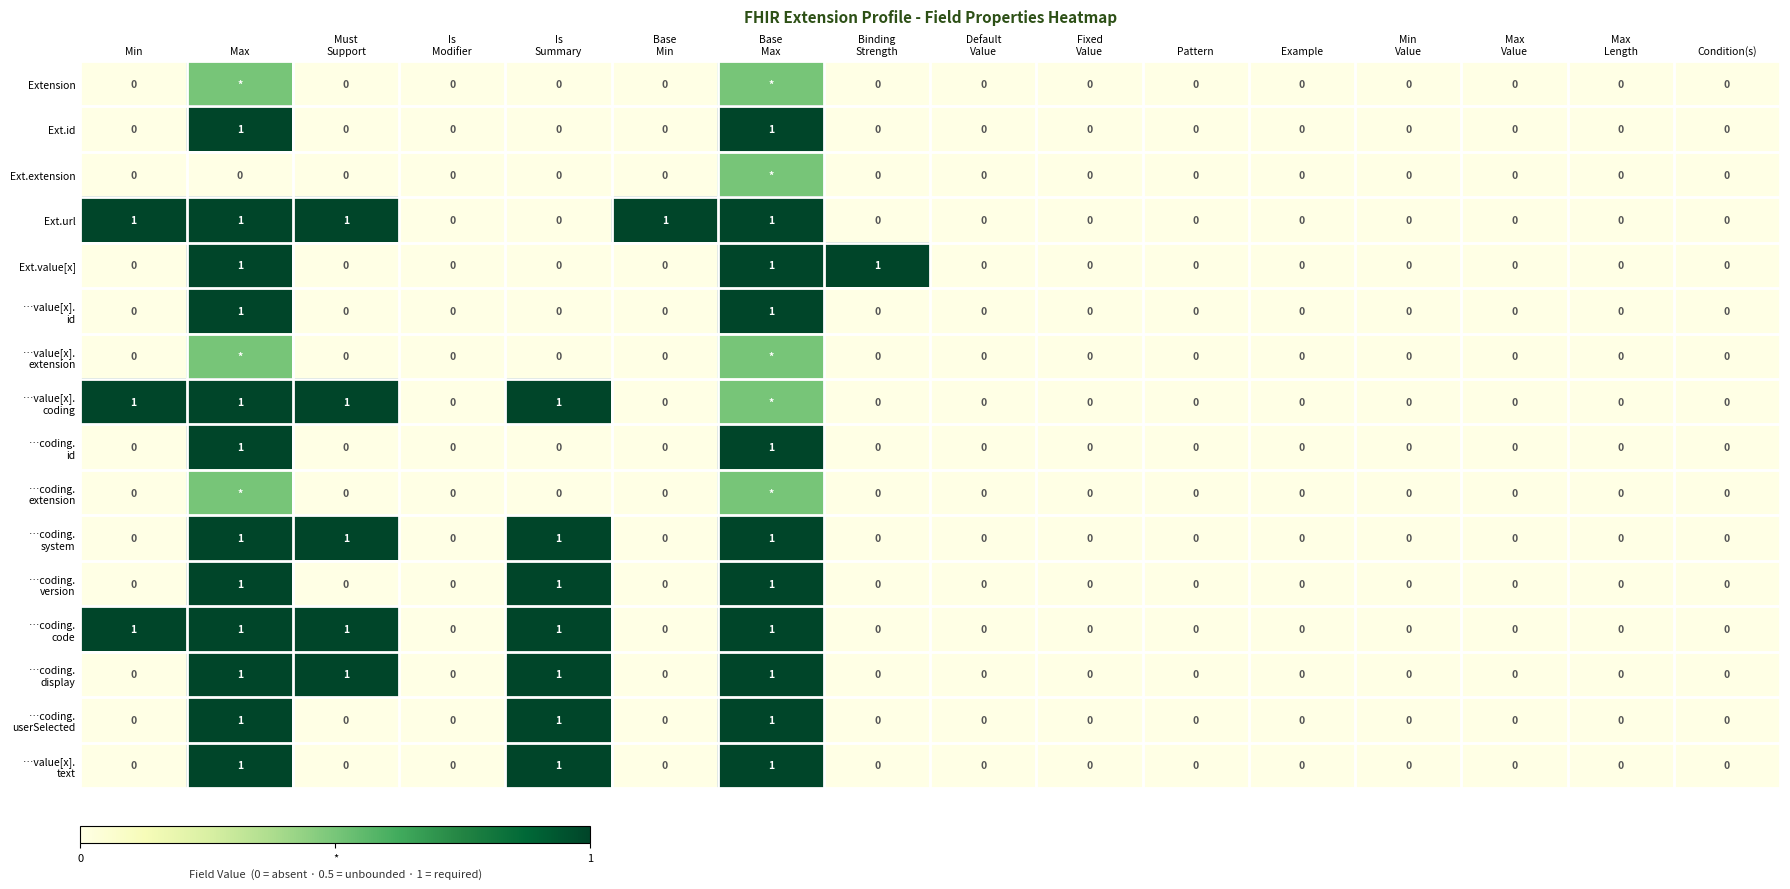

How many Ext.url values are between 0 and 1?

16